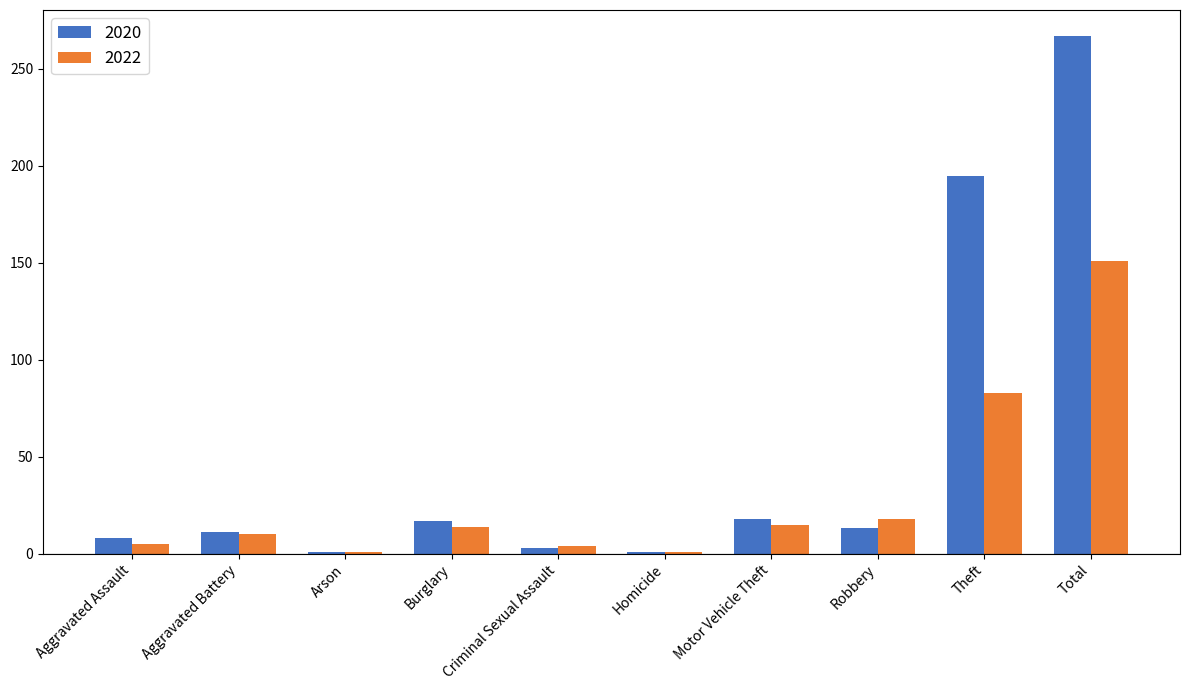

What is the difference between the maximum and minimum values in the 2022 series?

150